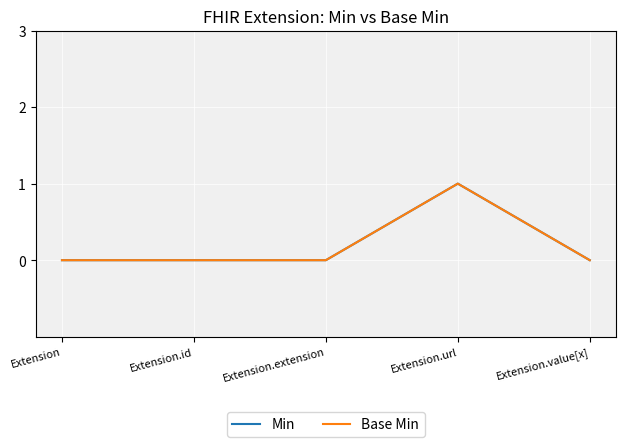

Does the chart display data point markers on the line(s)?

No